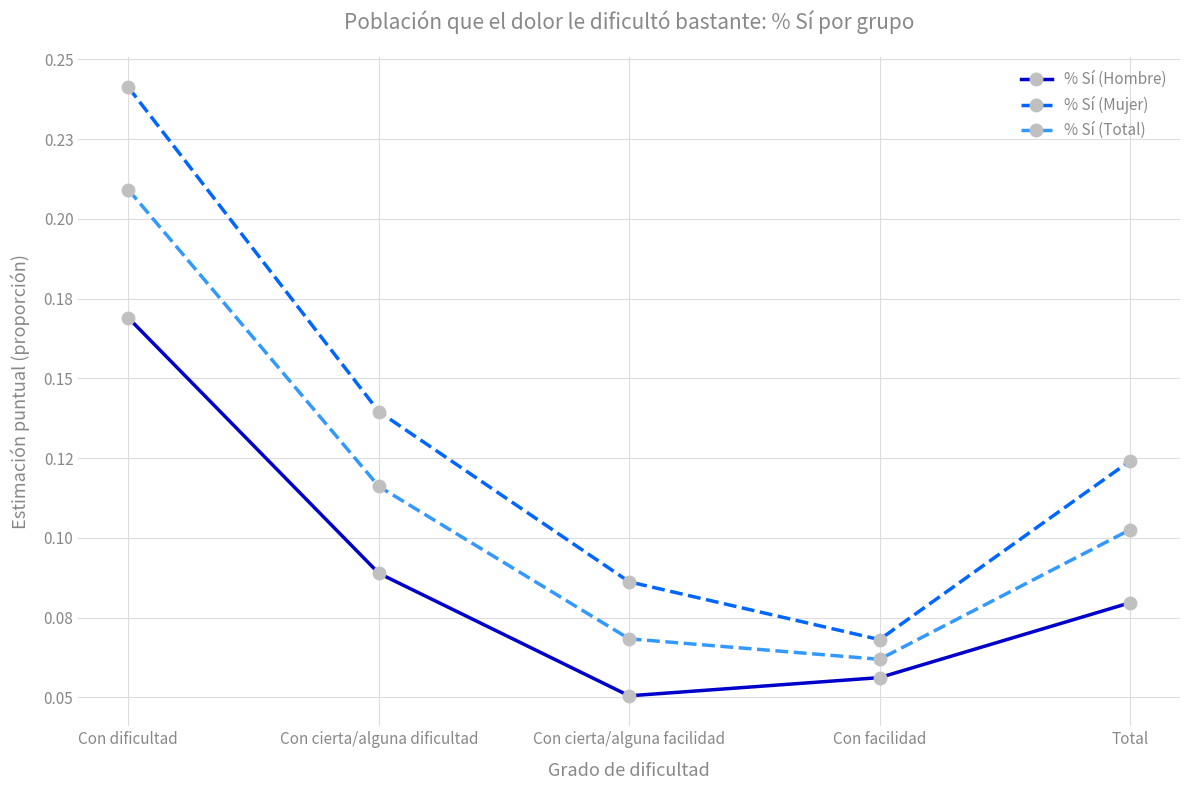

What is the approximate value of % Sí (Hombre) at Total?

0.1